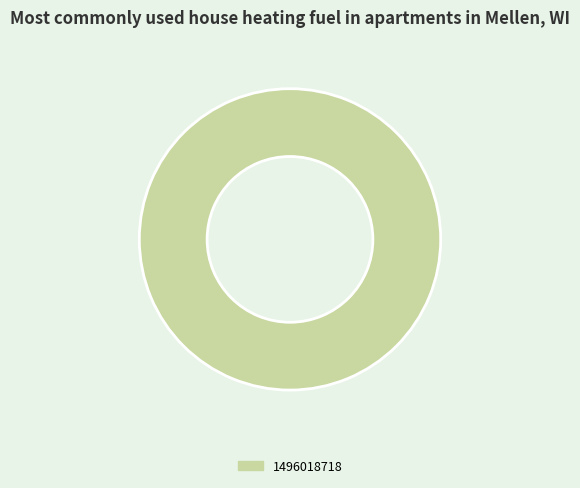

Is there a majority slice in this chart?

Yes